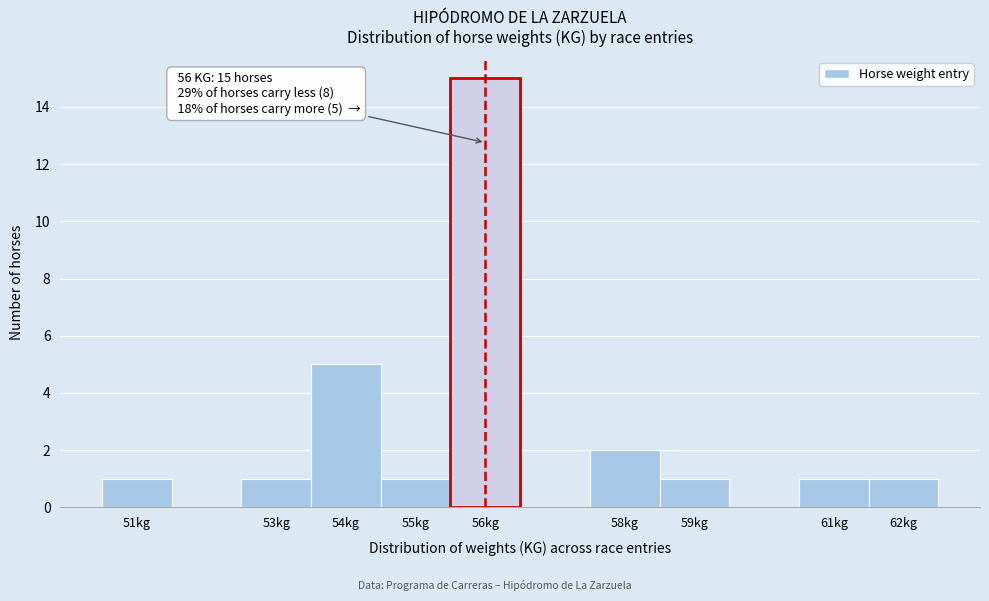

Which range on the x-axis has the tallest bar?

55.5 to 56.5